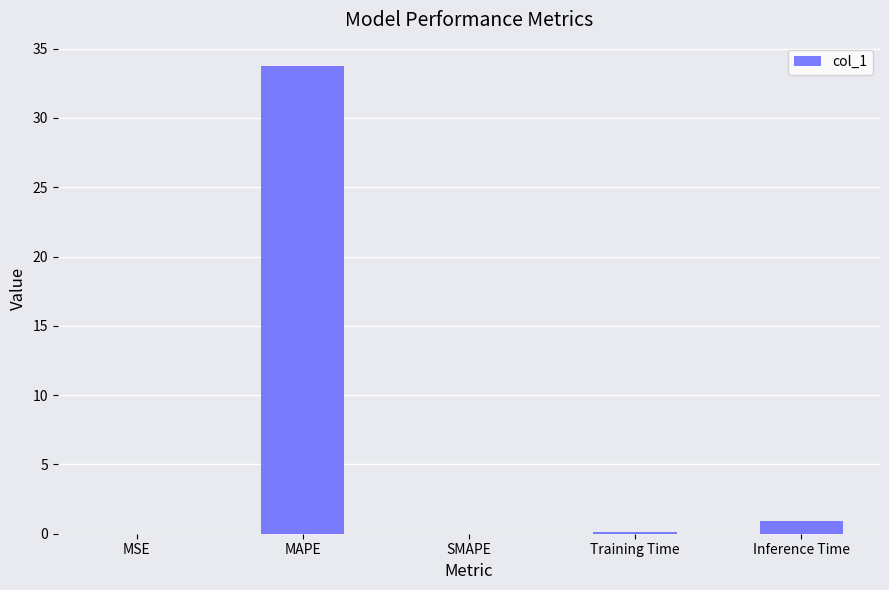

What is the maximum value shown in the chart?

33.7